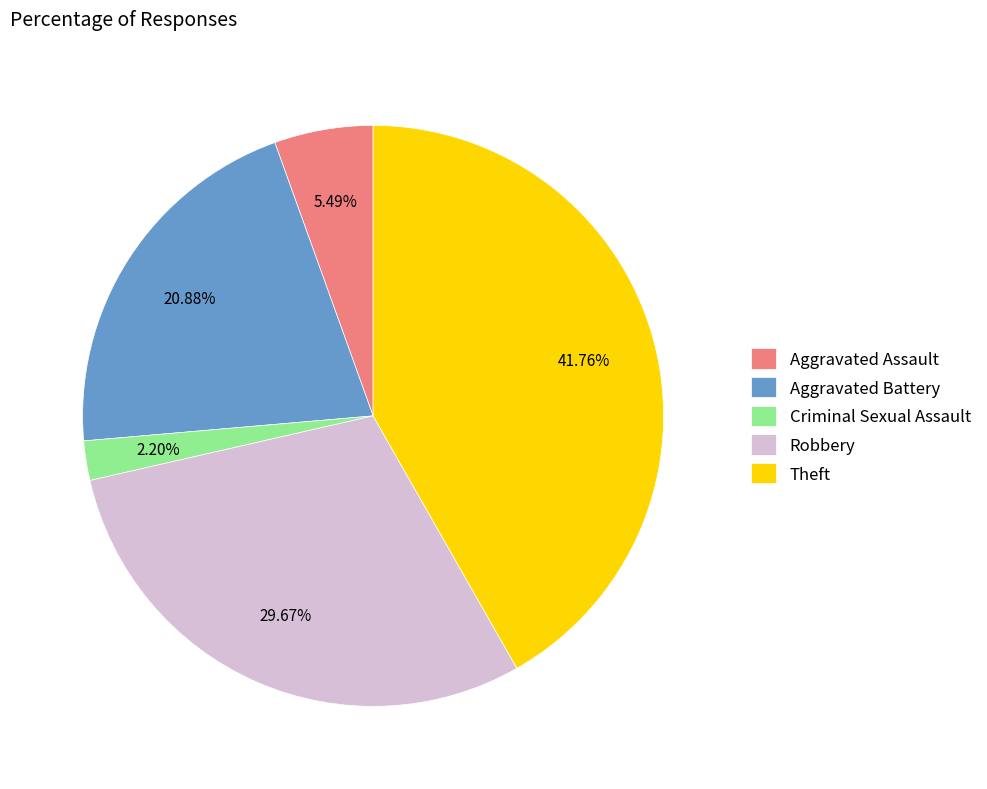

How much of the chart is everything except Theft?

58.2%